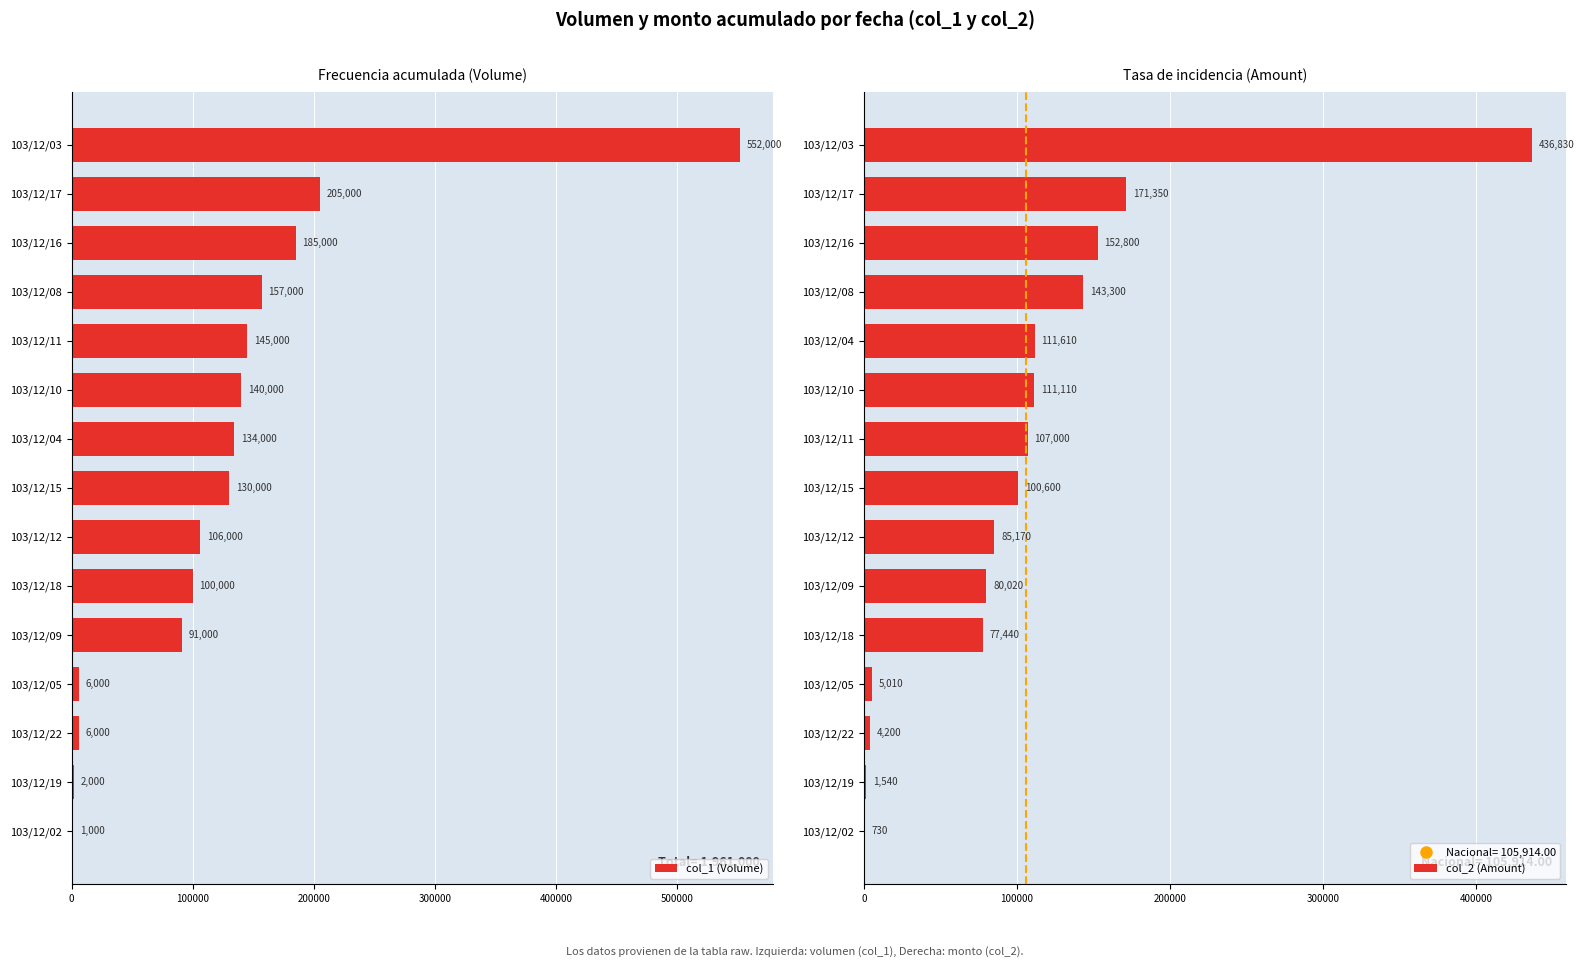

What is the difference between the maximum and second lowest values in the col_1 (Volume) series?

550000